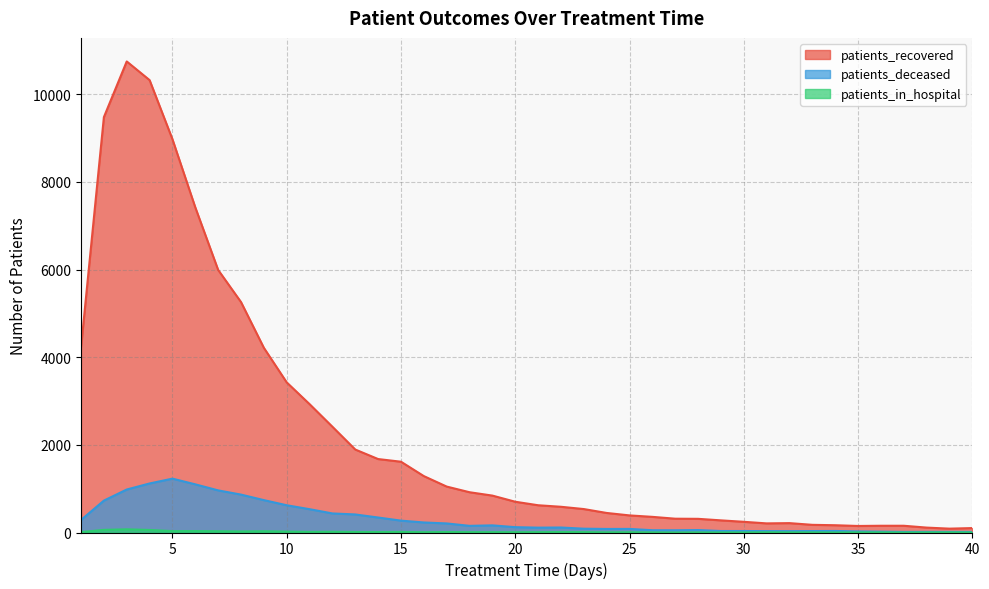

How many distinct data groups are displayed?

3